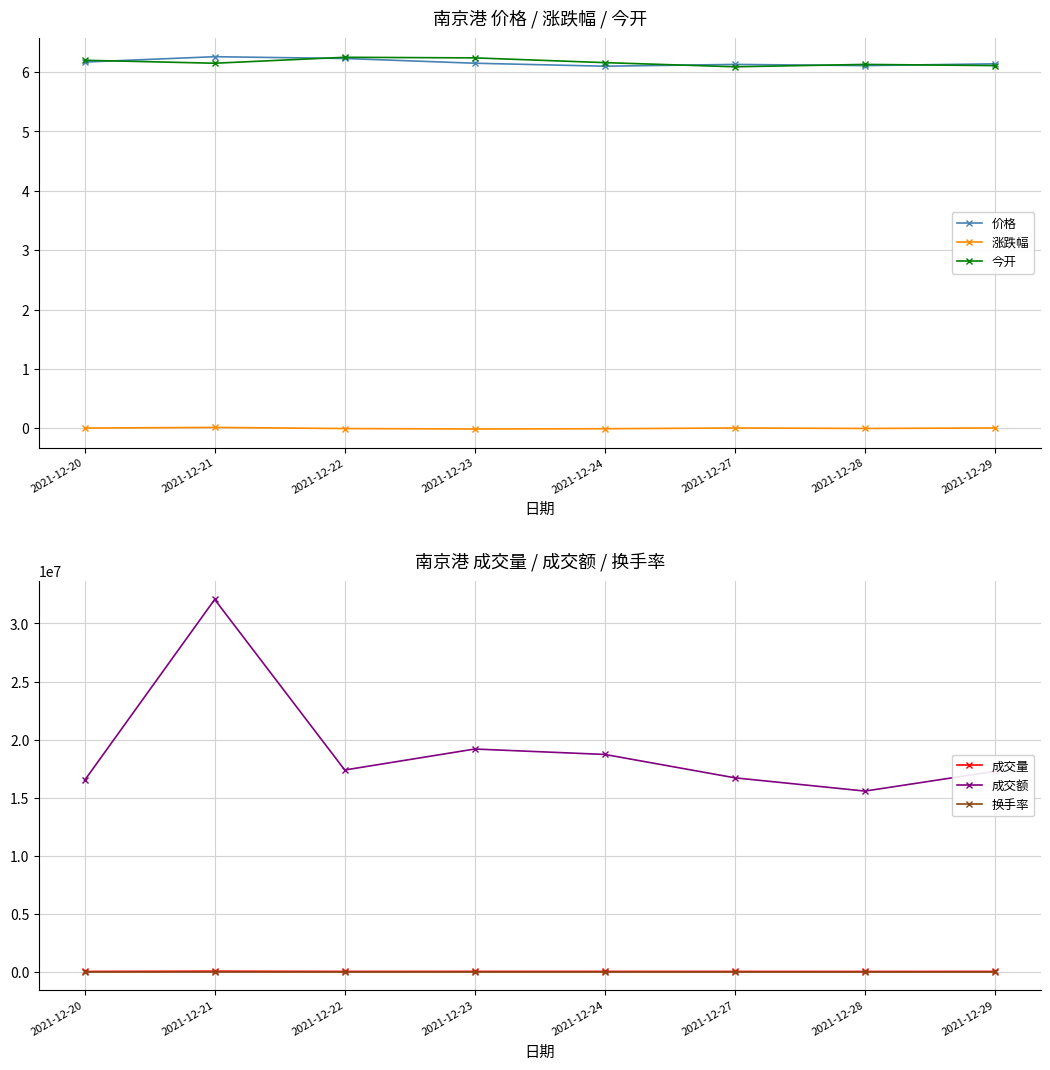

Is it true that 今开 equals 6.2 at 2021-12-22?

True